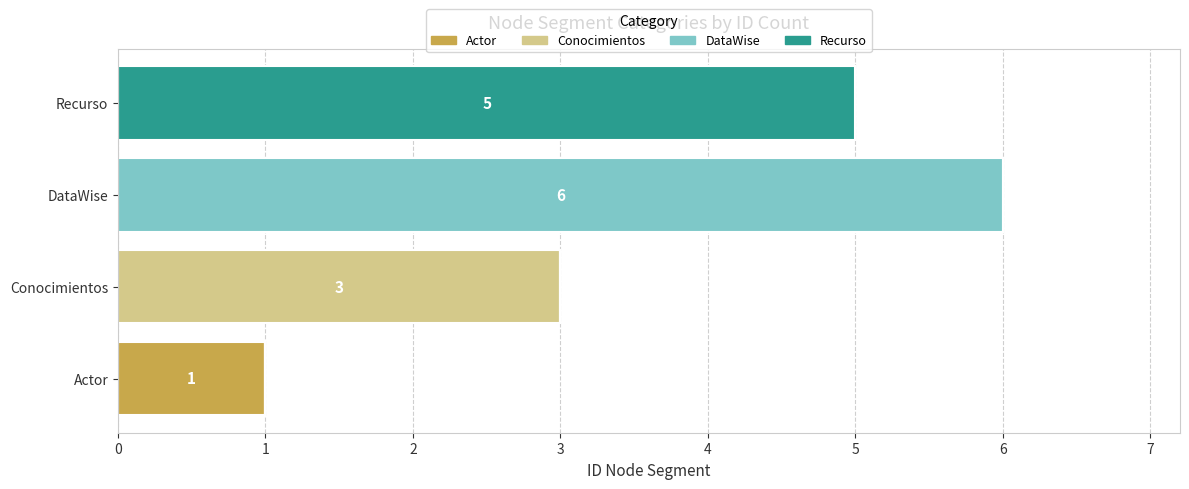

At which label does Actor reach its peak?

Actor